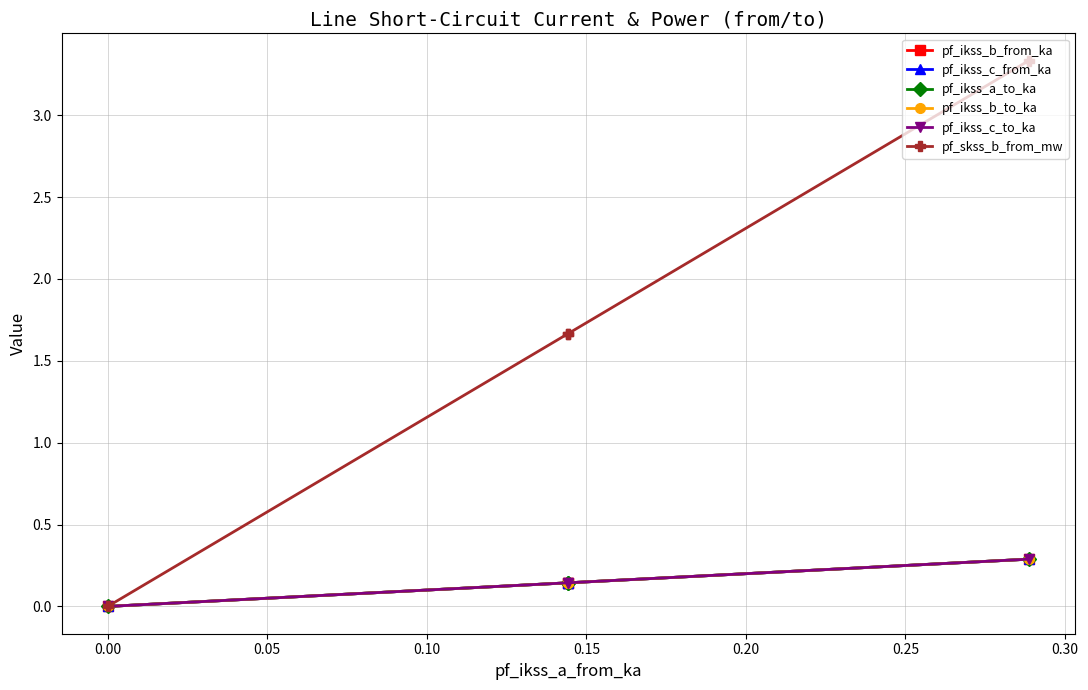

How many distinct data groups are displayed?

6